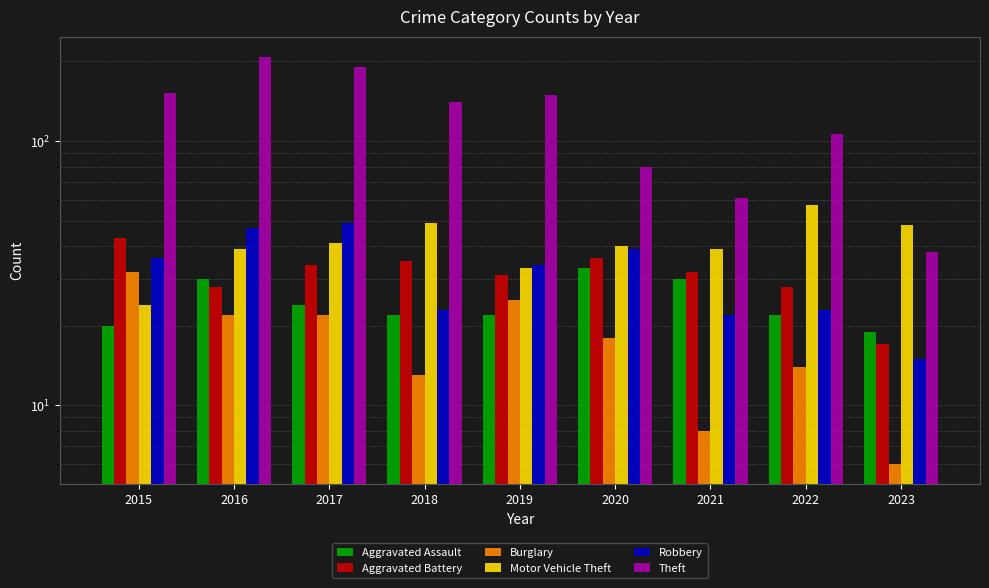

Count the number of categories in the chart.

9